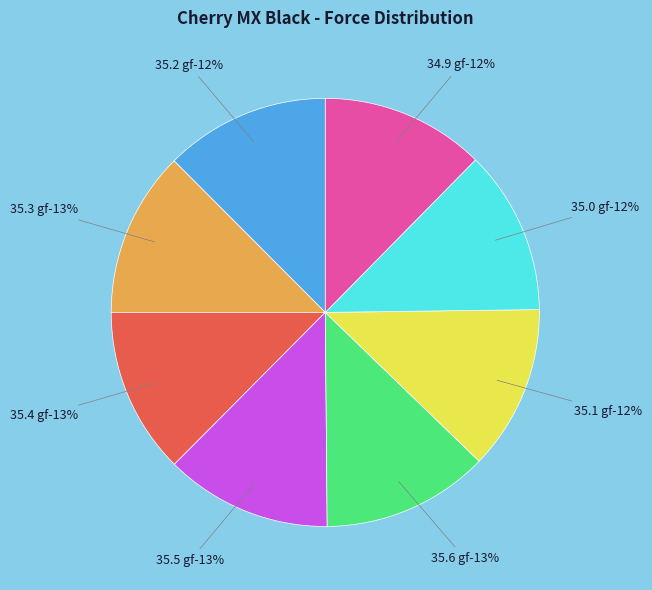

True or false: 35.5 gf accounts for 13% of the total.

True